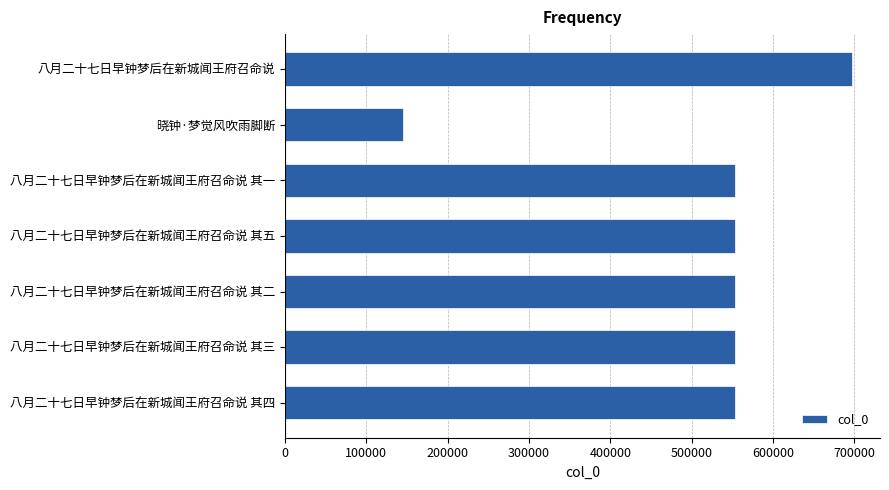

What is the difference between the second highest and minimum values?

407519